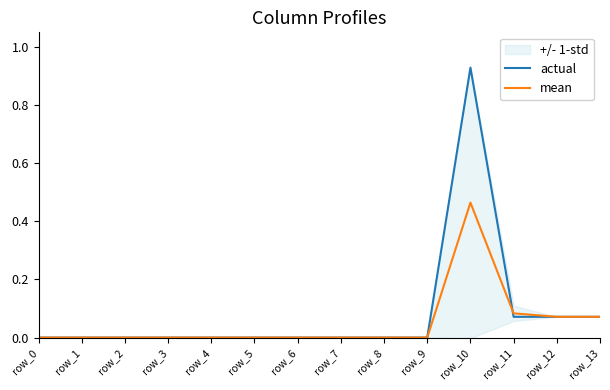

True or false: actual has a value of 0.0 at row_0.

True